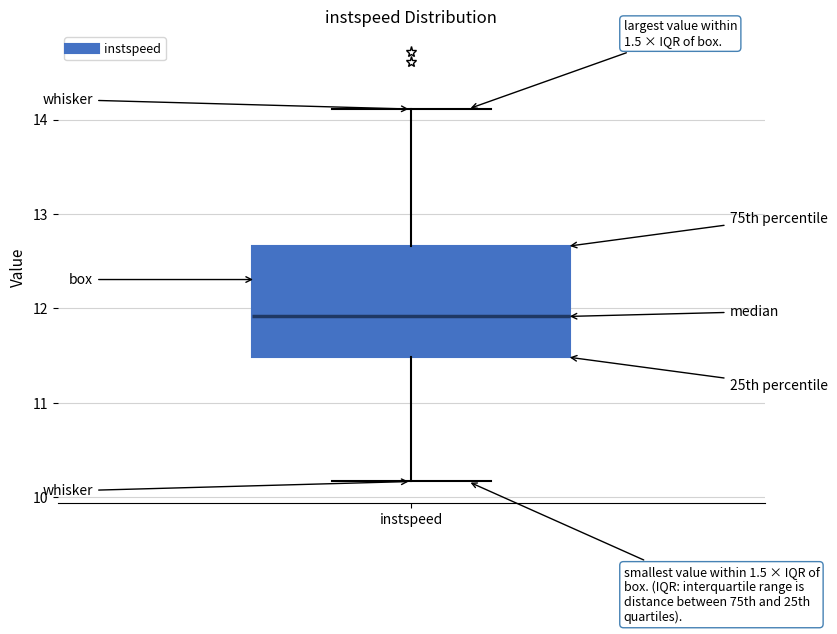

Where is the upper edge of the box for instspeed on the y-axis? The values are not printed on the chart, so give them approximately, as read against the axis.

12.7